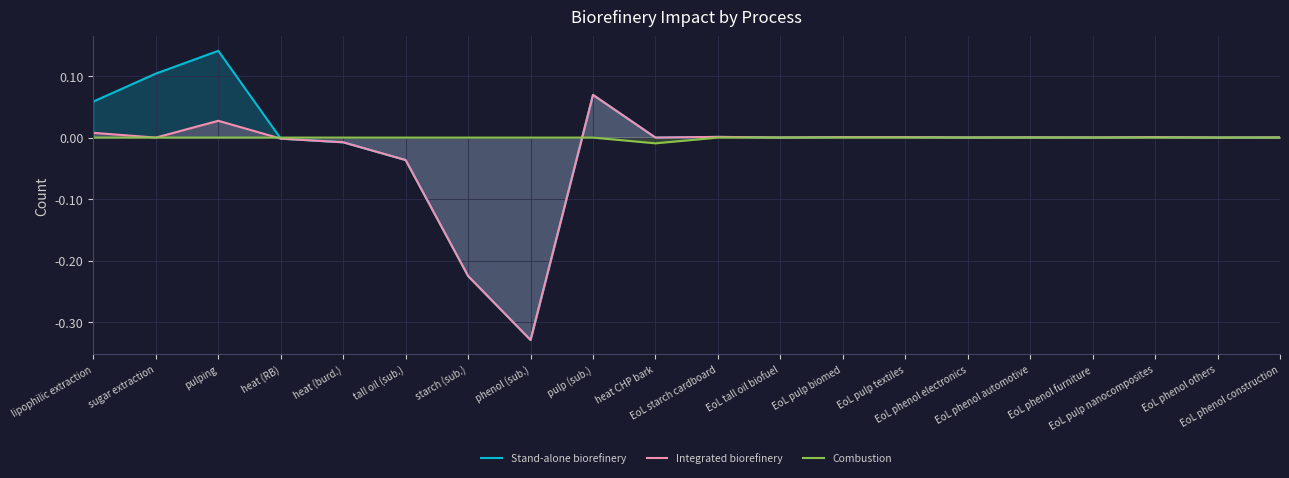

Where is Combustion nearest to the value 0?

lipophilic extraction